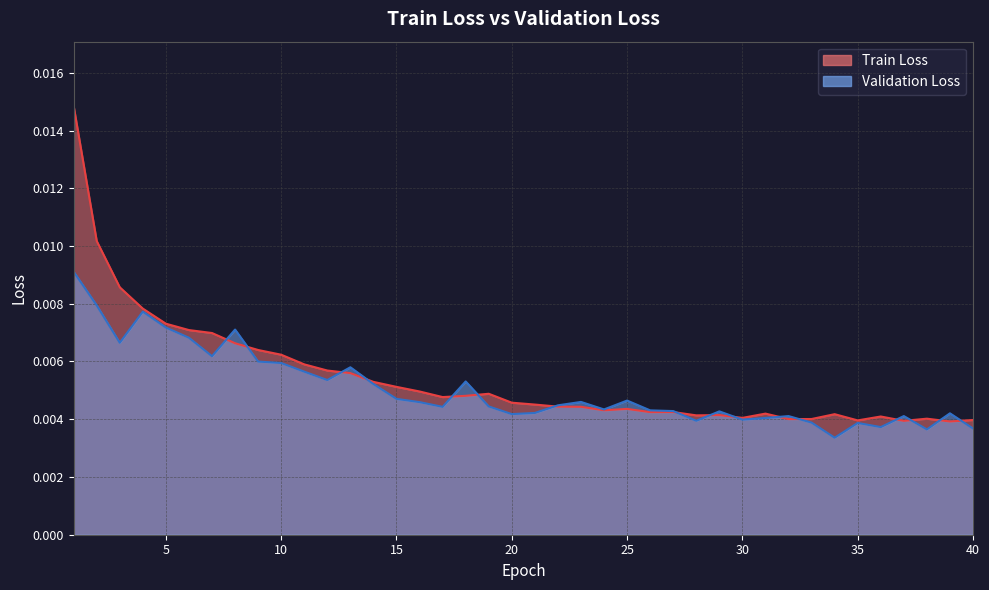

How many lines are shown in the chart?

2